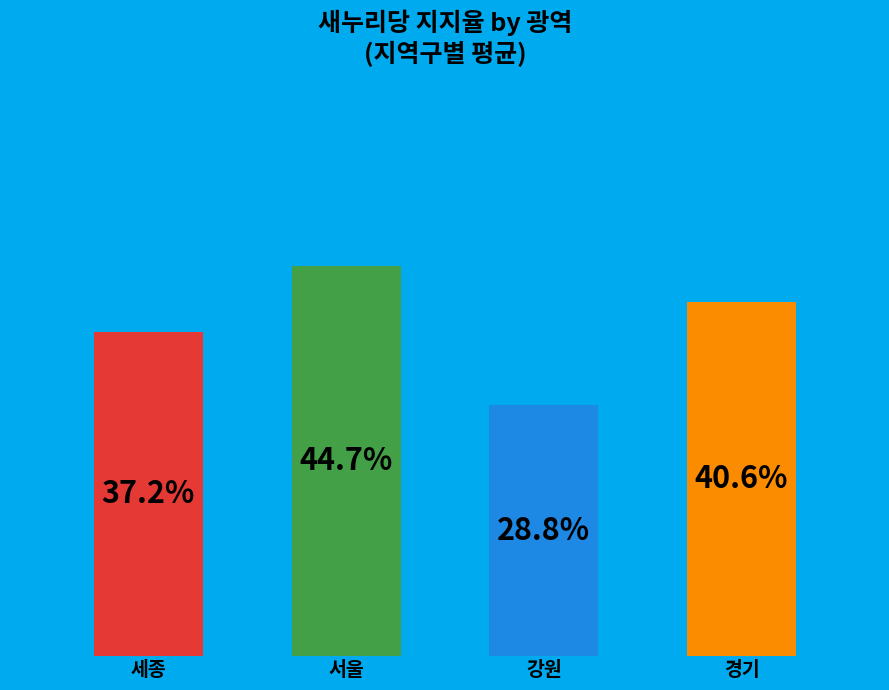

Does 서울 represent more than half of the total?

No